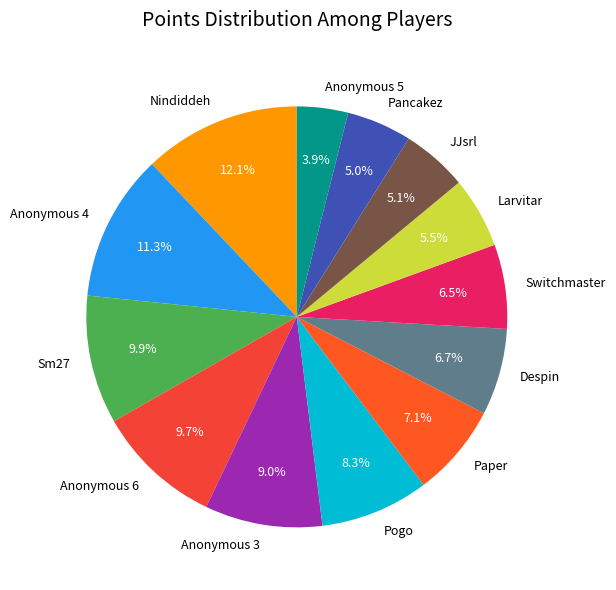

Which has a higher value, Anonymous 6 or Nindiddeh?

Nindiddeh